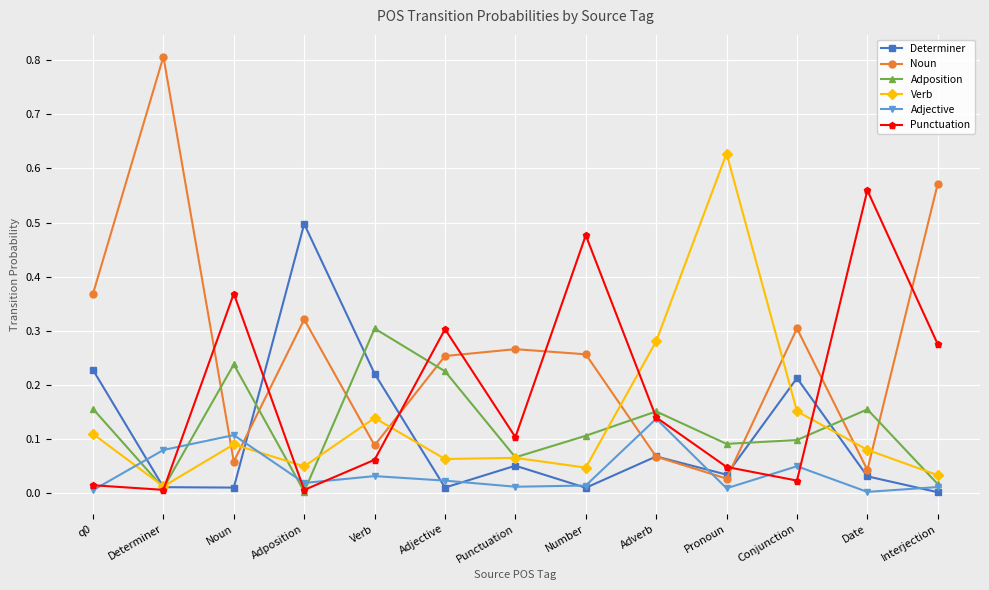

Which category has the highest value across all series?

Determiner